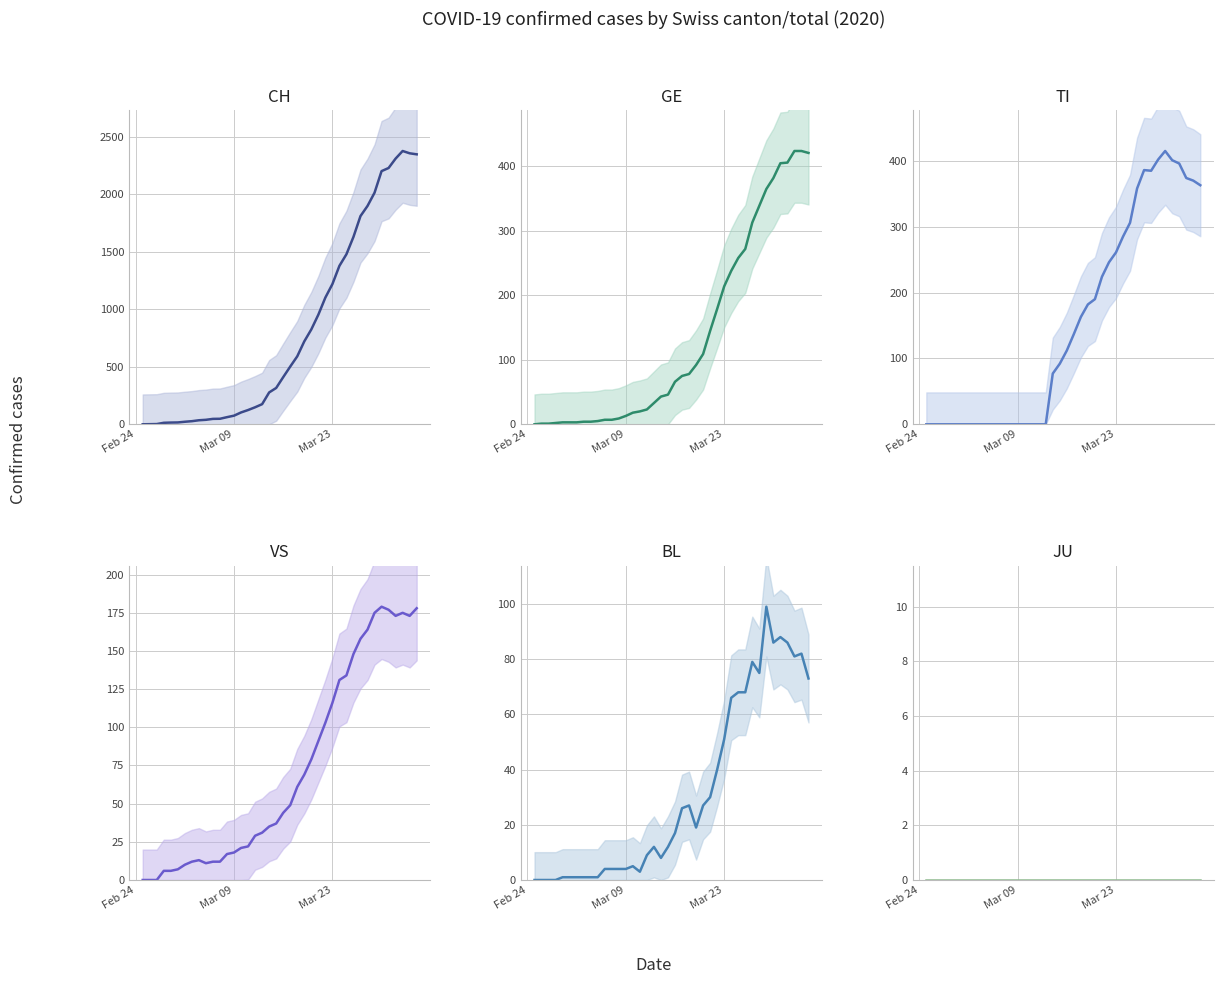

Reading left to right, extract all data points from this chart.

CH: 0	1	2	13	15	16	22	27	35	39	47	48	62	75	103	124	148	175	277	316	410	502	591	721	825	953	1102	1219	1378	1479	1630	1811	1899	2014	2202	2229	2311	2377	2357	2348
GE: 0	1	1	2	3	3	3	4	4	5	7	7	9	13	18	20	23	33	43	46	66	75	78	92	109	145	179	214	238	258	272	313	339	365	382	405	406	424	424	421
TI: 0	0	0	0	0	0	0	0	0	0	0	0	0	0	0	0	0	0	77	92	112	137	163	182	190	224	246	261	285	306	358	386	385	402	415	401	396	374	370	363
VS: 0	0	0	6	6	7	10	12	13	11	12	12	17	18	21	22	29	31	35	37	44	49	61	69	79	91	103	116	131	134	148	158	164	175	179	177	173	175	173	178
BL: 0	0	0	0	1	1	1	1	1	1	4	4	4	4	5	3	9	12	8	12	17	26	27	19	27	30	40	51	66	68	68	79	75	99	86	88	86	81	82	73
JU: 0	0	0	0	0	0	0	0	0	0	0	0	0	0	0	0	0	0	0	0	0	0	0	0	0	0	0	0	0	0	0	0	0	0	0	0	0	0	0	0